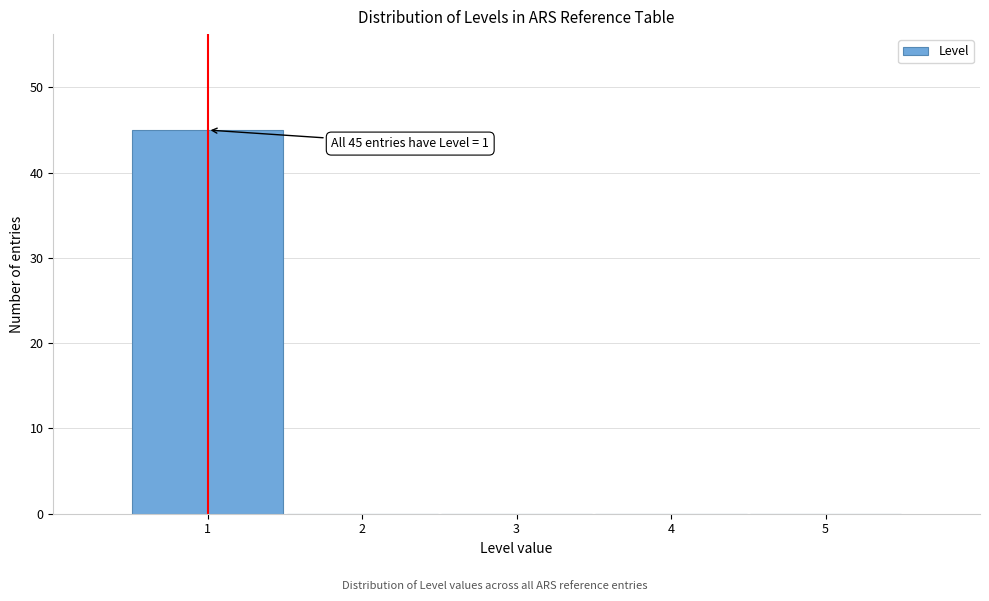

Over which range of the x-axis is the bar tallest?

0.5 to 1.5